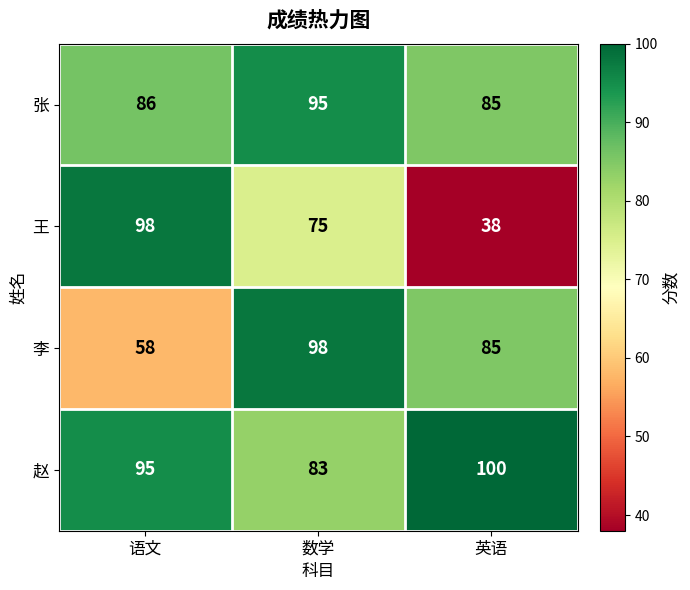

Rank the categories by 张 value from highest to lowest.

数学, 语文, 英语